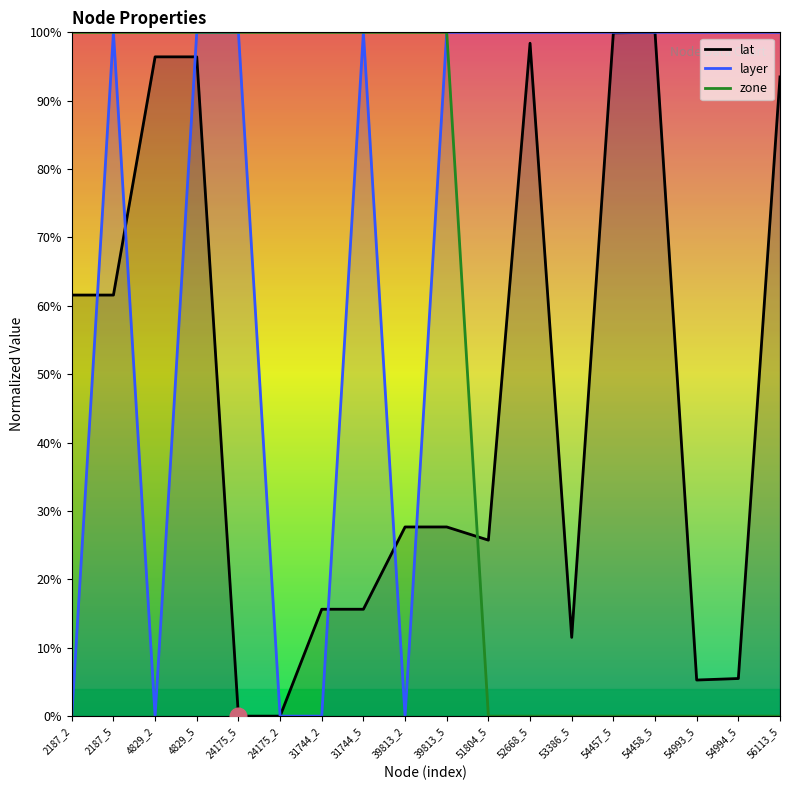

What is the value of the layer point at the 13th from the left?

100.0